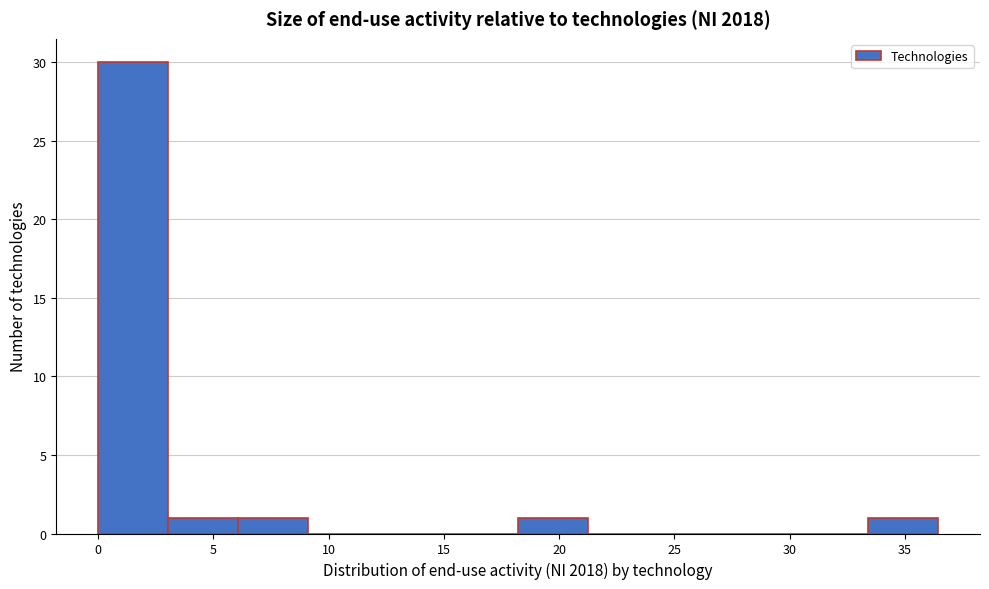

Which range on the x-axis has the tallest bar?

0.0 to 3.0